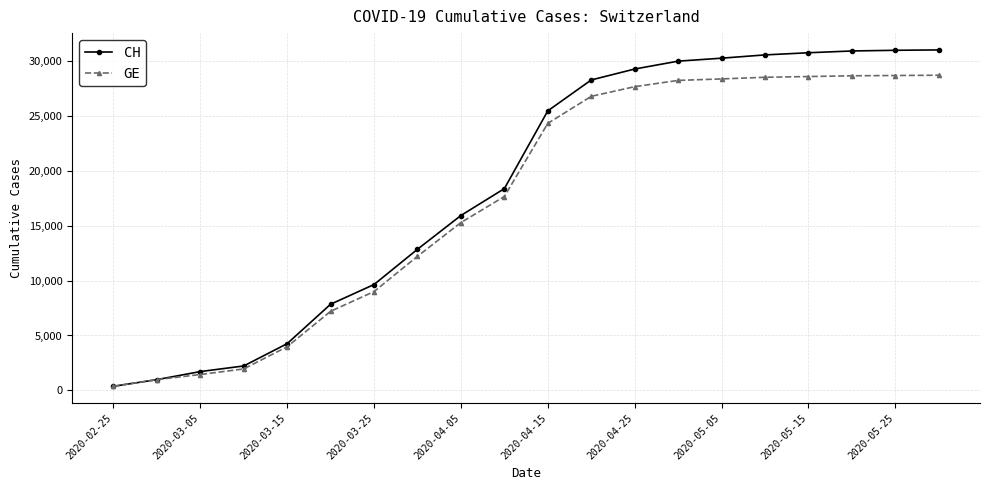

List the series in order of their overall mean, highest first.

CH, GE